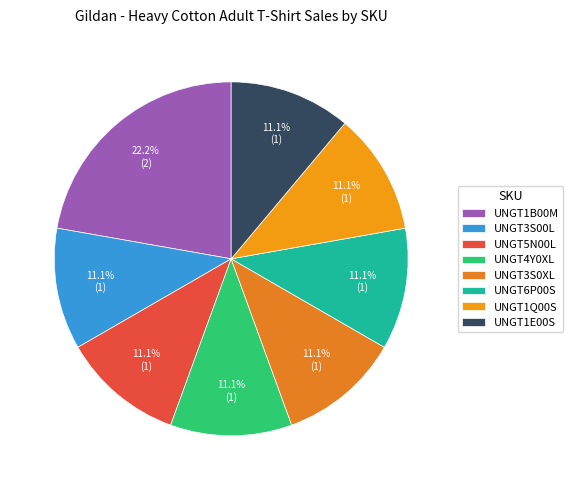

What is the total percentage of UNGT3S00L and UNGT4Y0XL?

22.2%